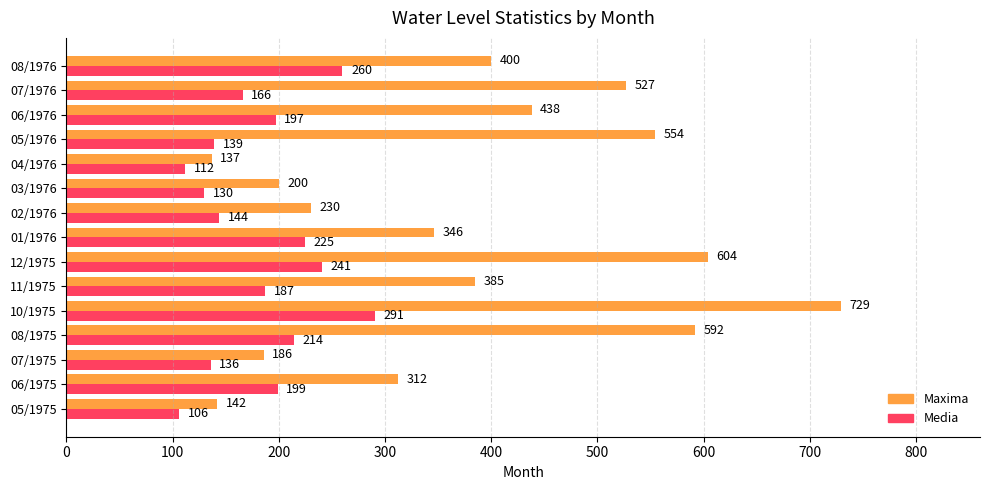

Read the Media value at 06/1975.

199